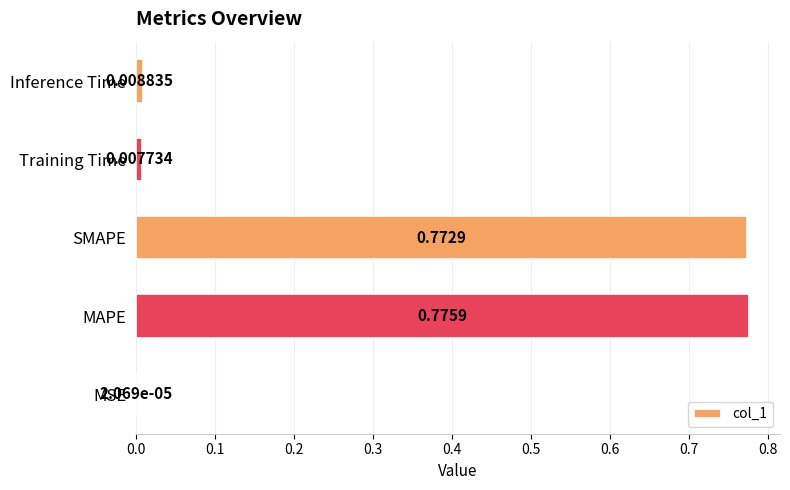

What is the sum of all values?

1.6